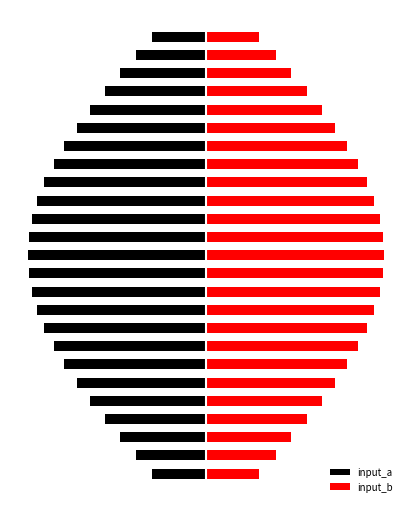

What is the smallest value displayed?

-5.0